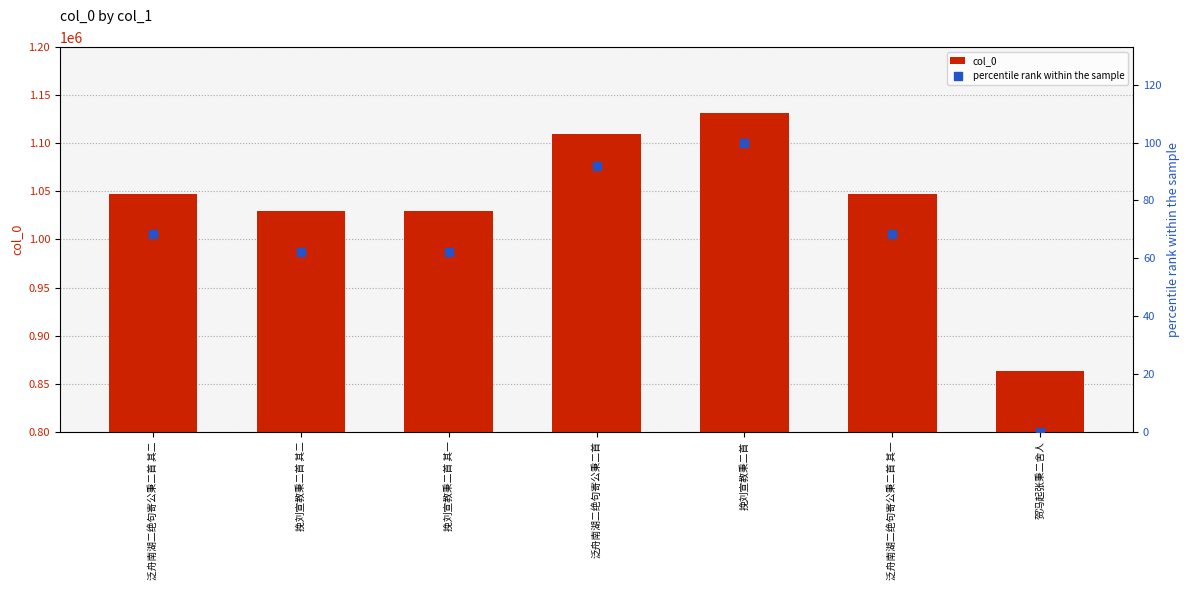

At how many categories does at least one series exceed 1007387?

6